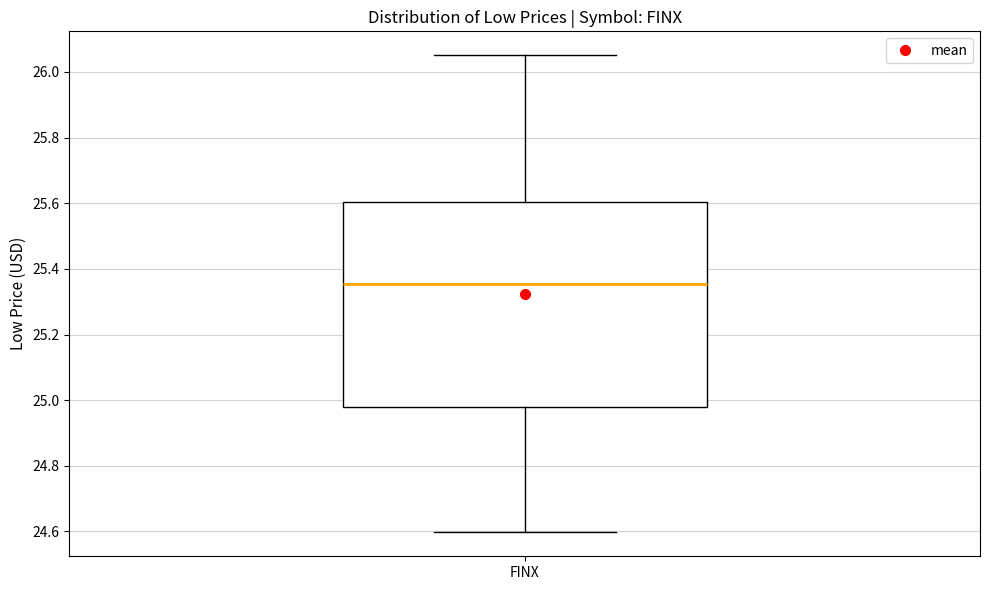

Transcribe this box plot: give where the median line is, the range the box spans, and where the two whiskers end, as read against the y-axis. The values are not printed on the chart, so give them approximately, as read against the axis.

median 25.36, box 24.98 to 25.60, whiskers 24.60 to 26.06